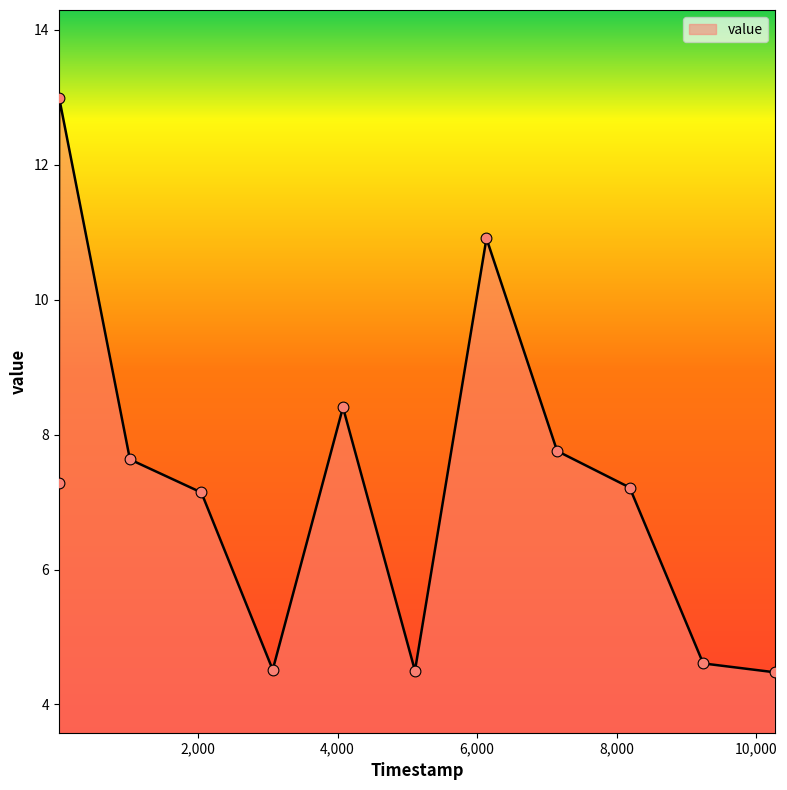

What is the minimum value shown in the chart?

4.5